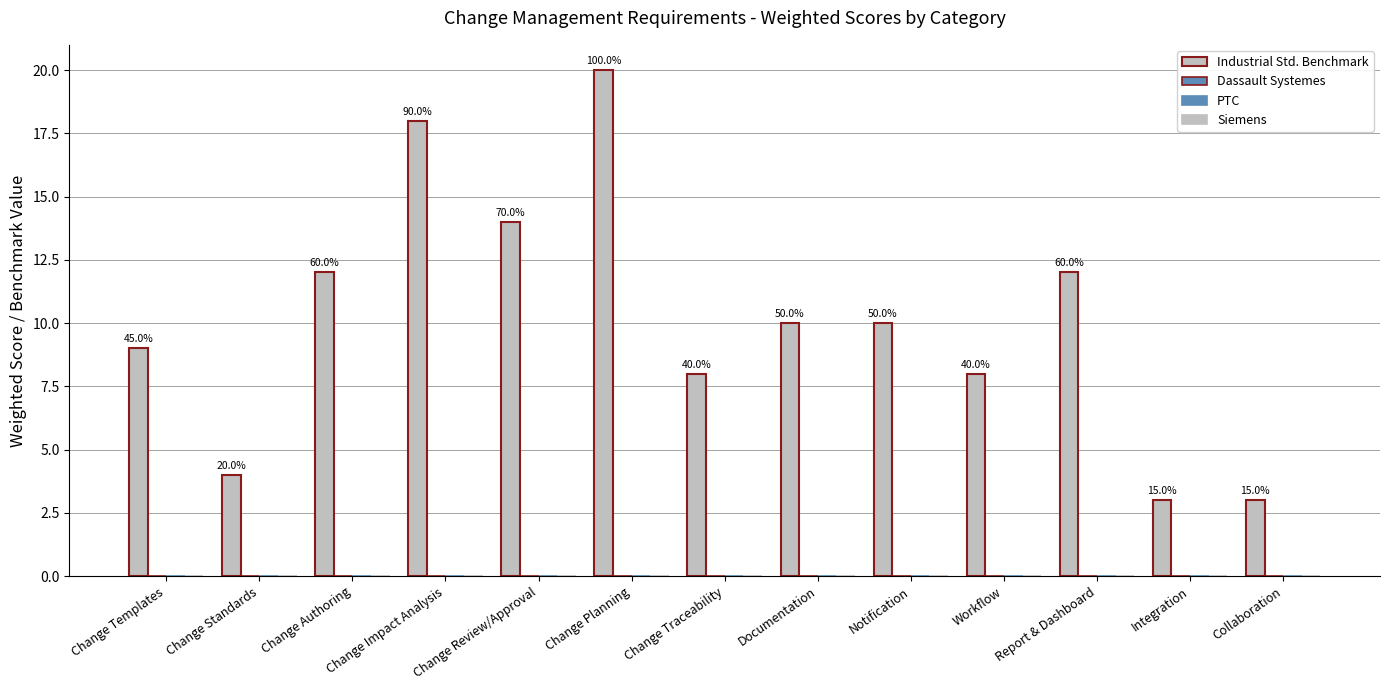

Does the chart contain any negative values?

No